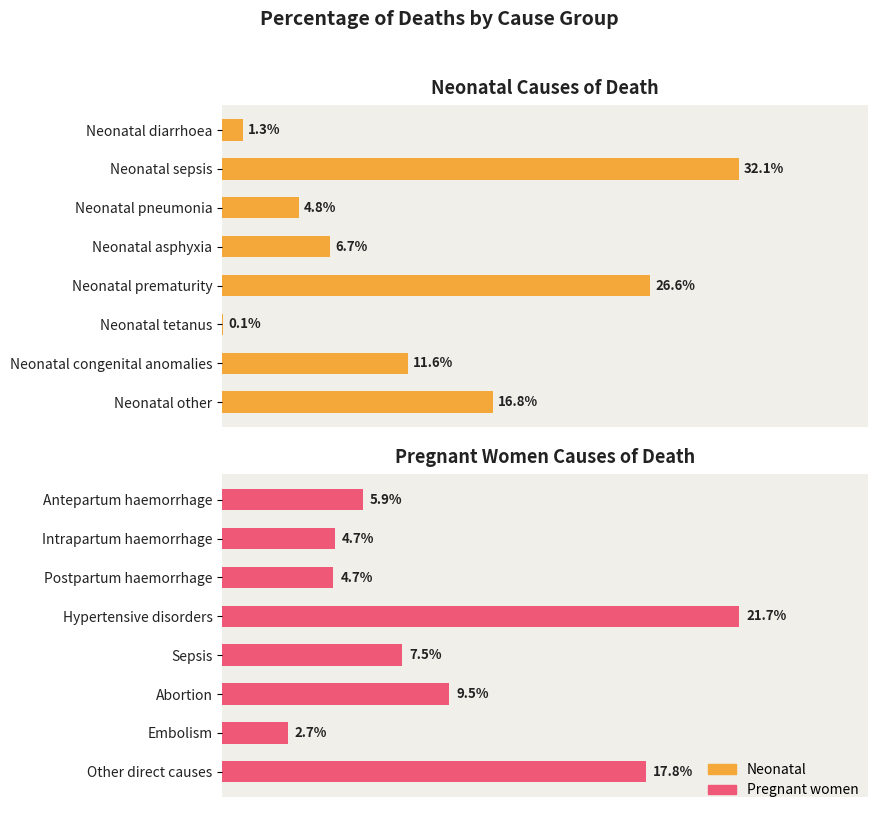

The value of Neonatal at Neonatal tetanus is 0.0. True or false?

True